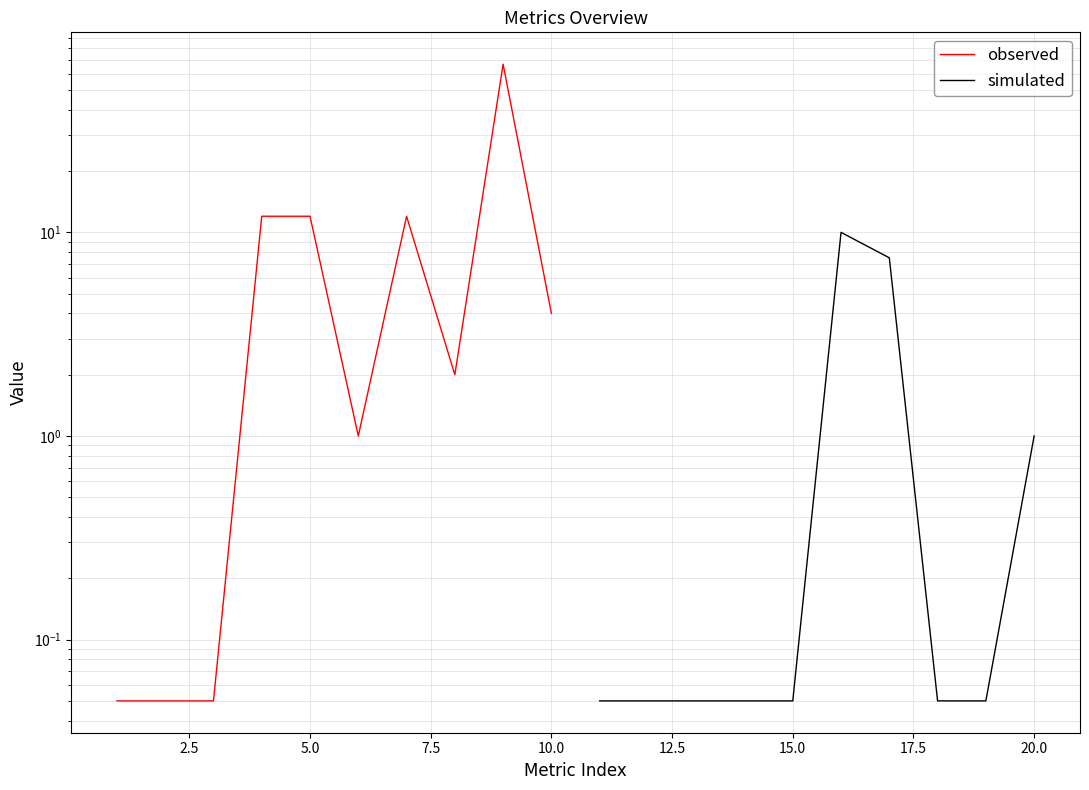

Reading left to right, list all the values displayed in this chart.

observed: 0.1	0.1	0.1	12.0	12.0	1.0	12.0	2.0	67.0	4.0
simulated: 0.1	0.1	0.1	0.1	0.1	10.0	7.5	0.1	0.1	1.0